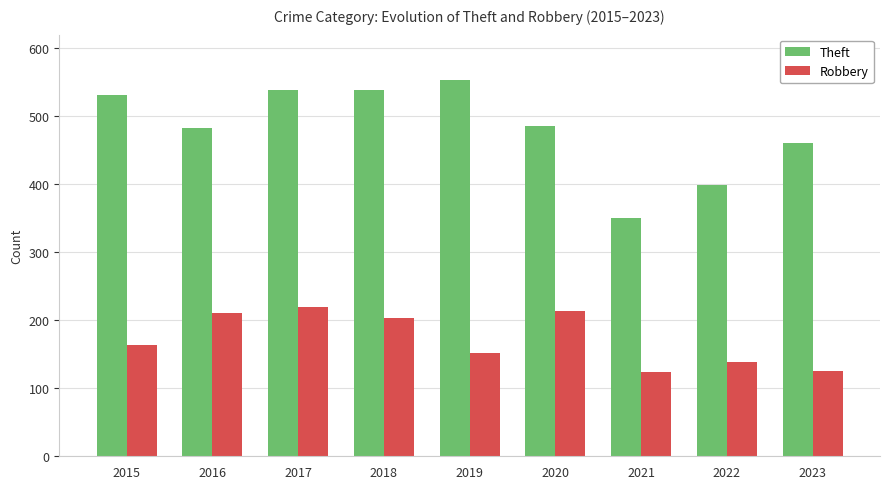

Rank the series by their maximum value, from highest to lowest.

Theft, Robbery